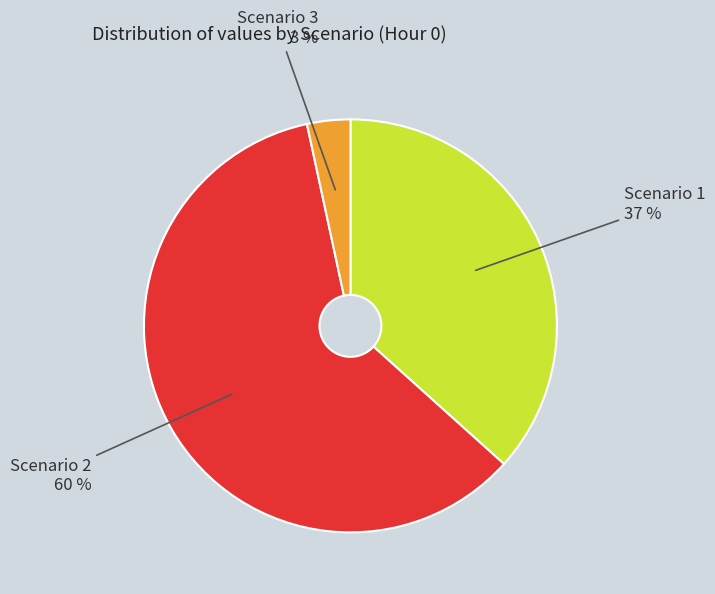

What percentage is the Scenario 3 slice, to the nearest percent?

3%